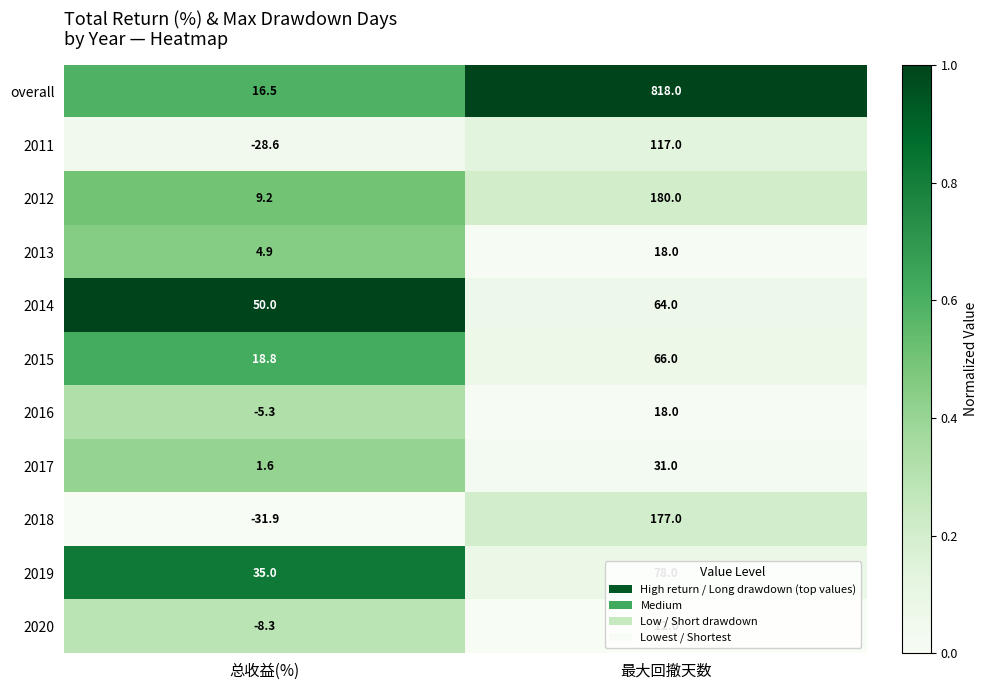

How many values in the 2017 series are below 31?

1